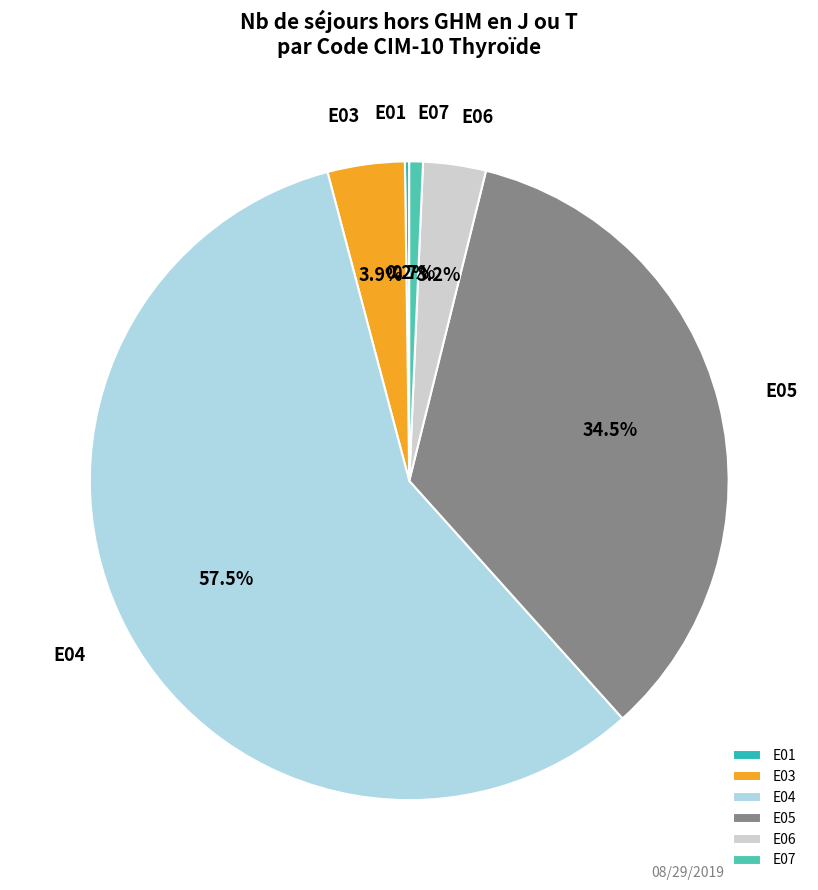

What is the ratio of the value at E04 to the value at E03?

14.7